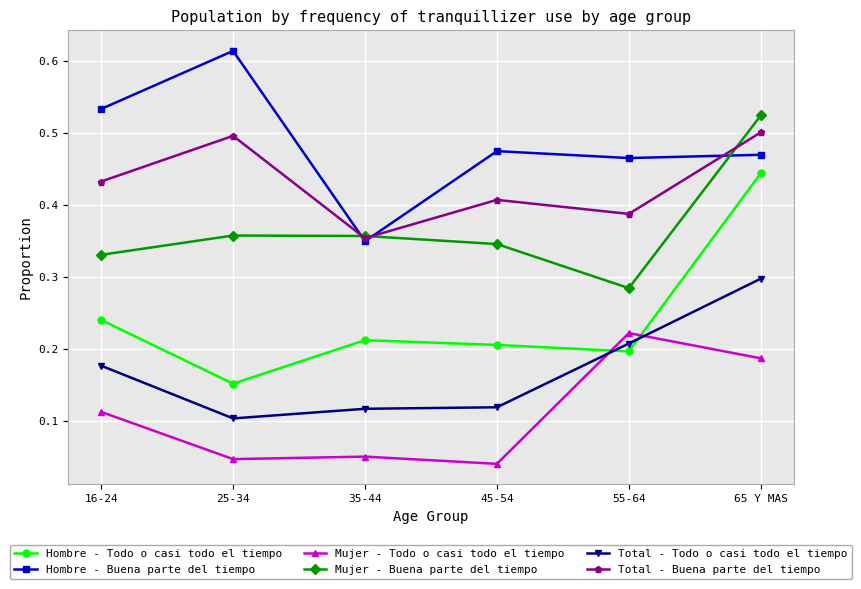

At how many categories does at least one series exceed 0?

6